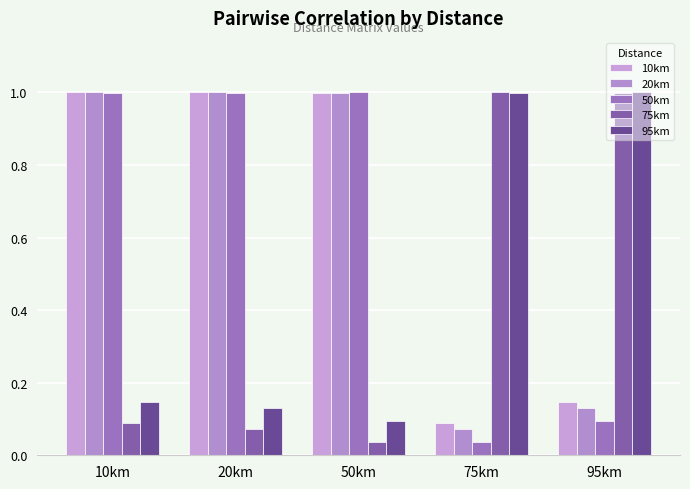

What is the difference between the 75km values at 10km and 95km?

0.9